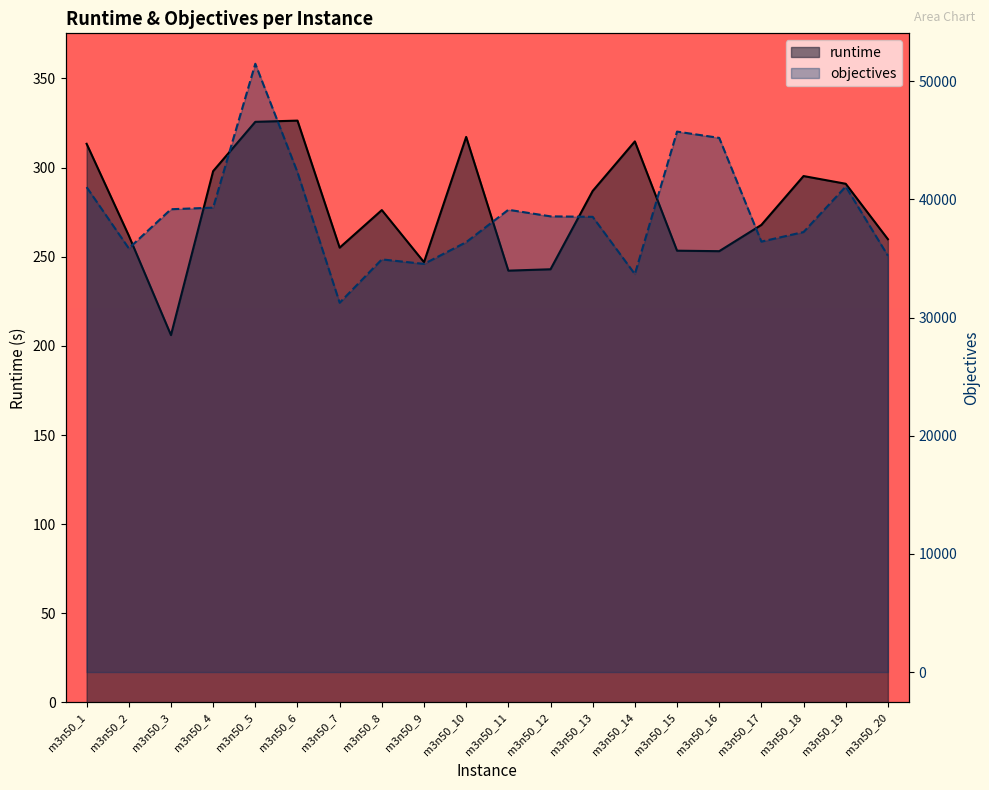

Which series changed the most between m3n50_4 and m3n50_12?

objectives